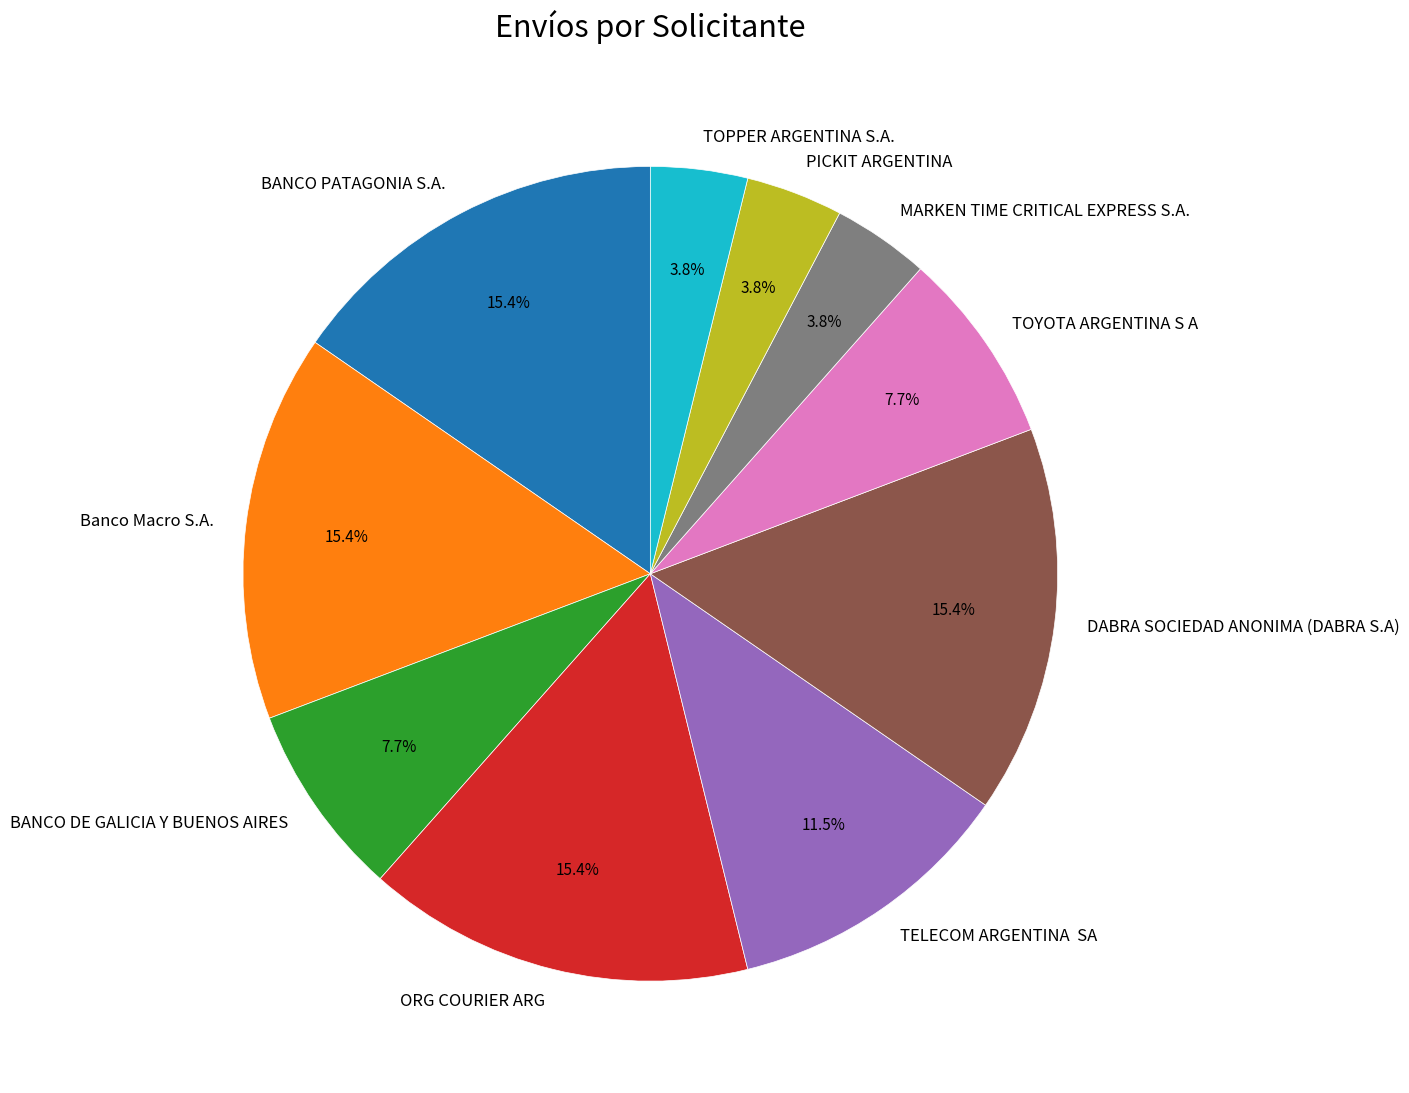

Is there any slice that represents more than half of the pie?

No